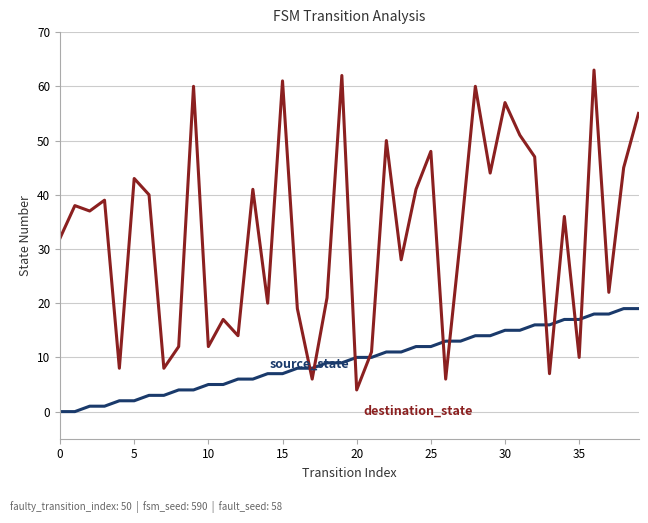

What is the maximum value shown in the chart?

63